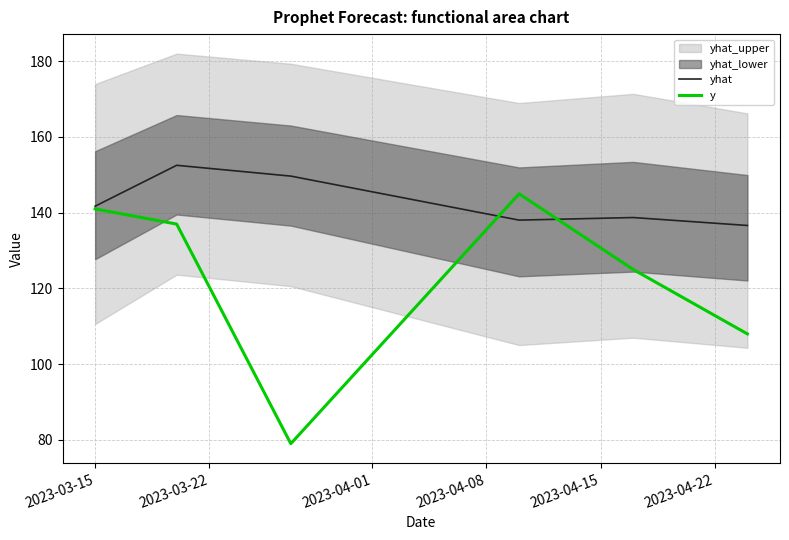

Which series ends up on top after the final intersection of y and yhat?

yhat